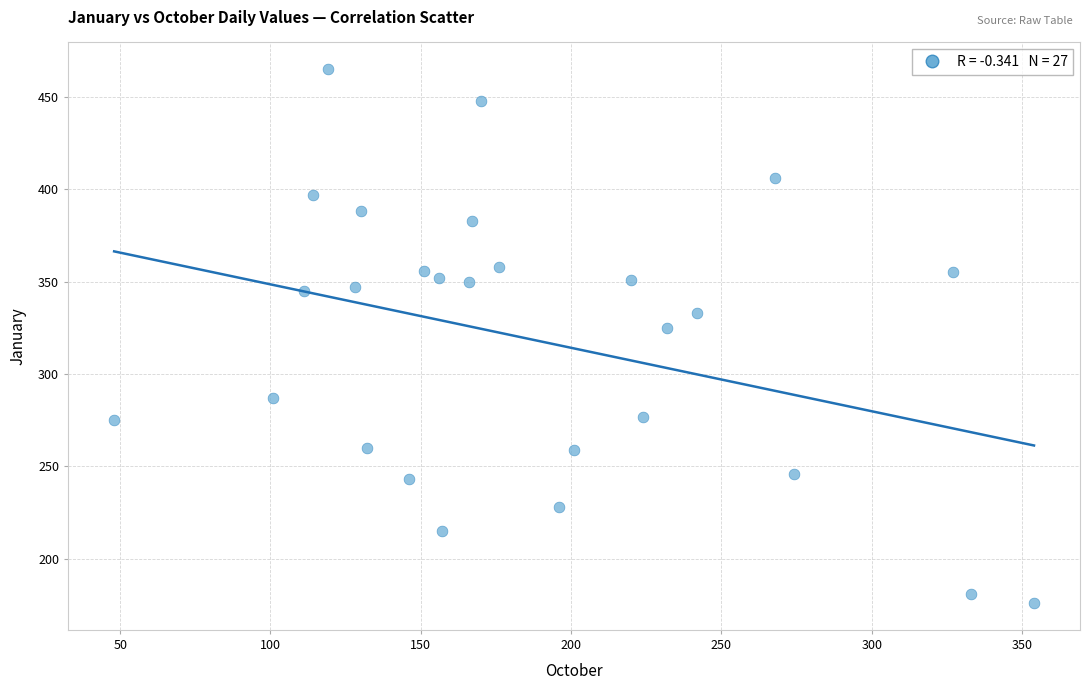

What is the range of X values (max minus min)?

306